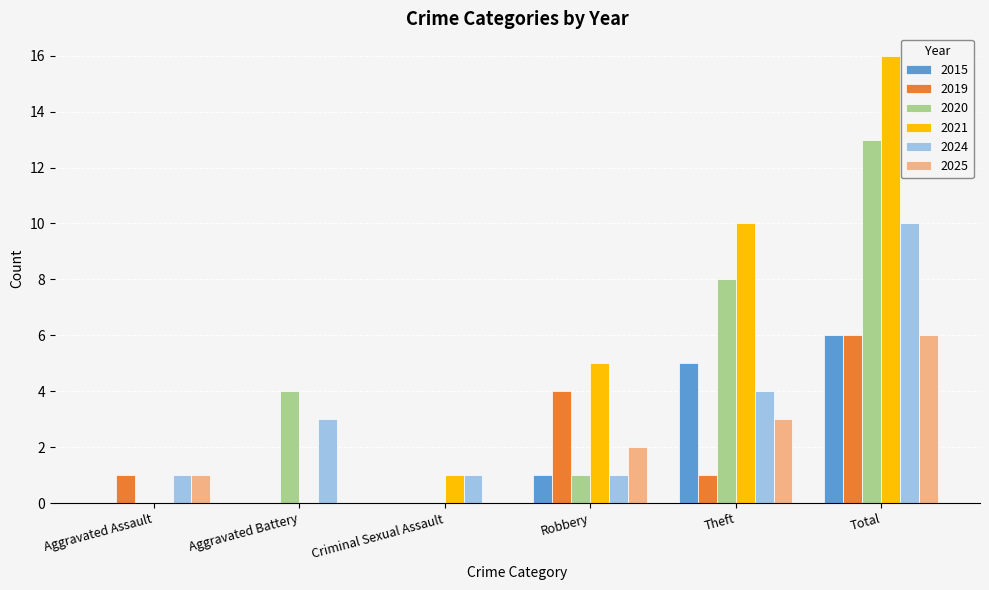

Read the 2021 value at Theft.

10